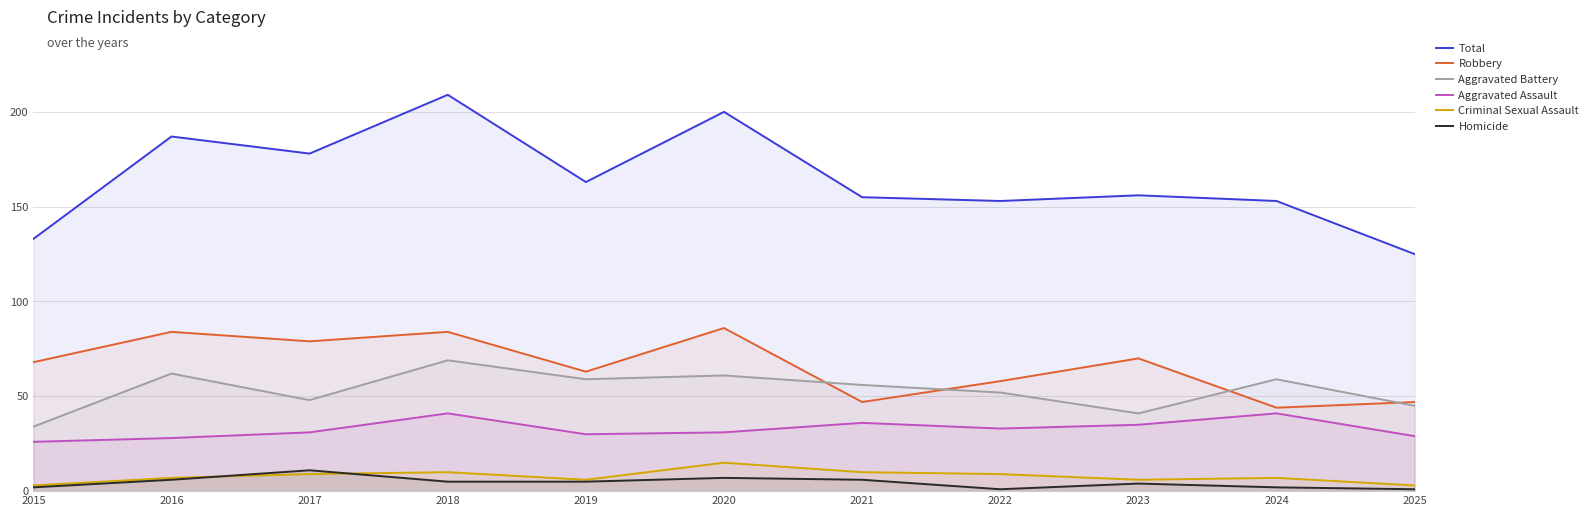

Between 2016 and 2018, which series saw the biggest shift?

Total